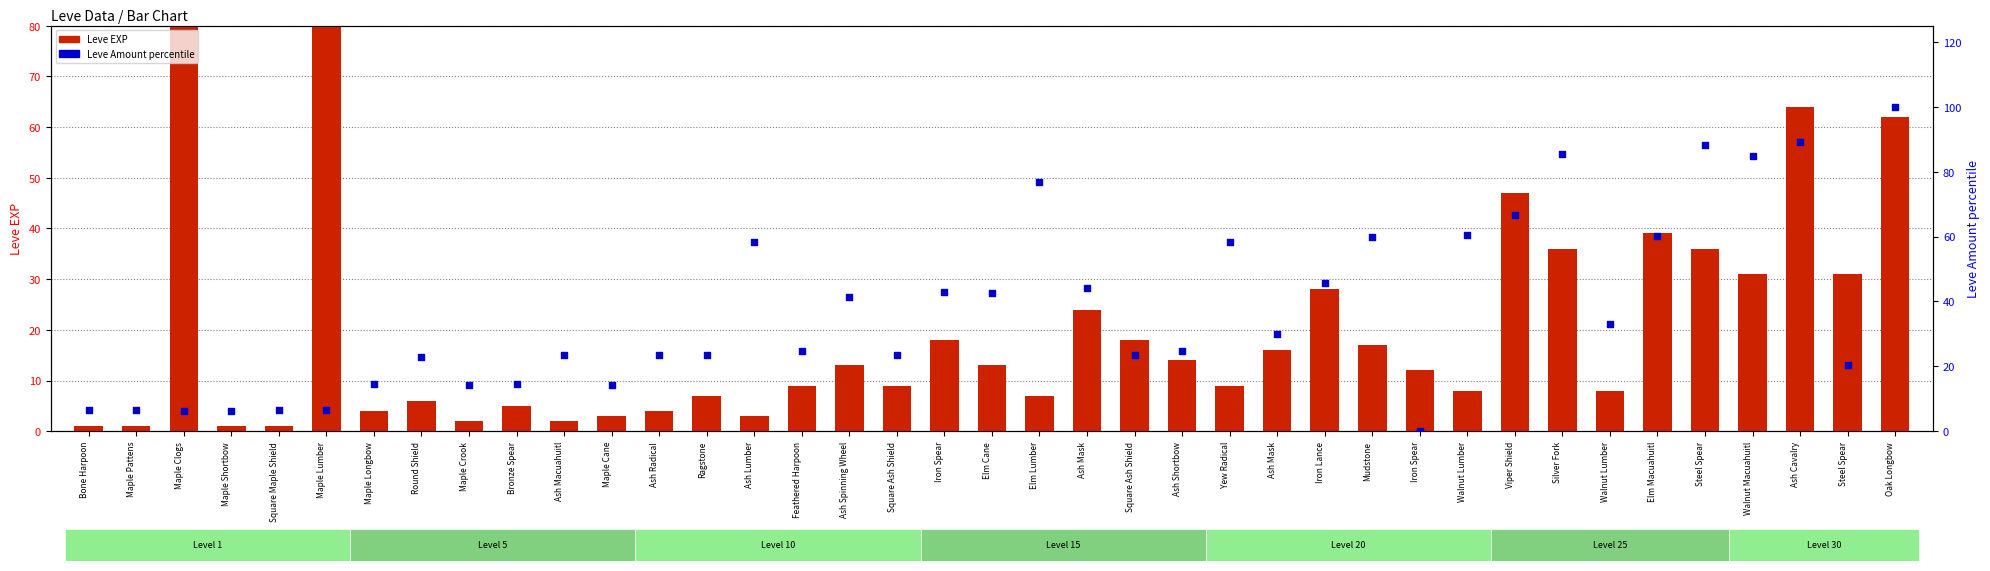

At how many categories does at least one series exceed 15?

30